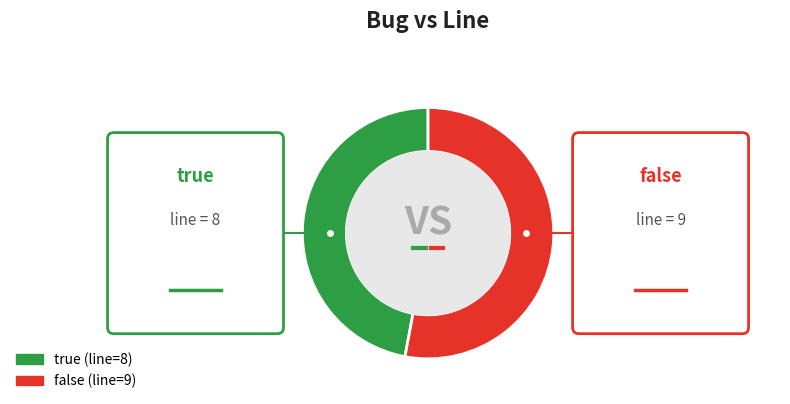

Which has a higher value, true or false?

false